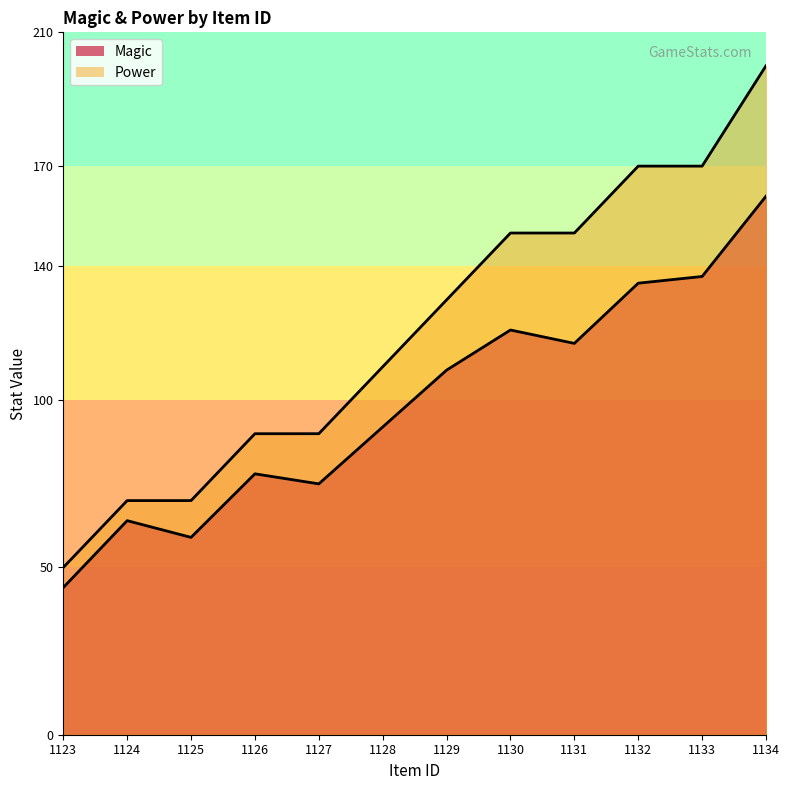

True or false: Magic and Power intersect in this chart.

False